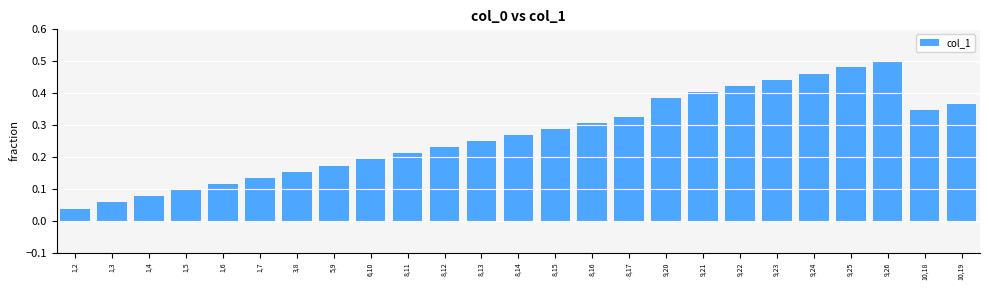

What is the change in value from 1,3 to 9,25?

+0.4